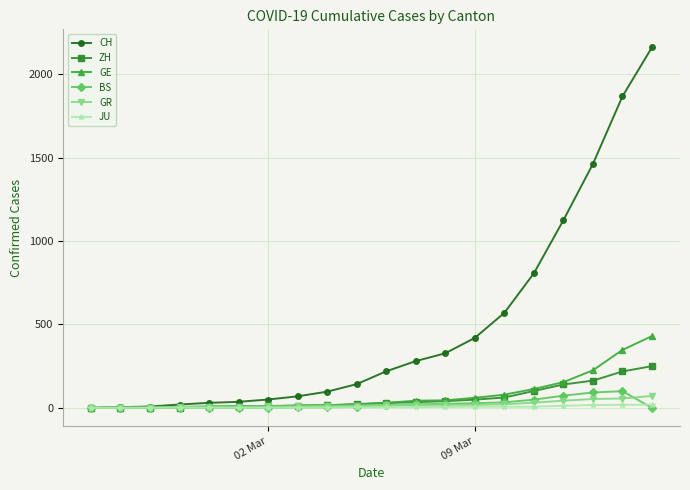

What is the difference between the maximum and minimum values in the CH series?

2160